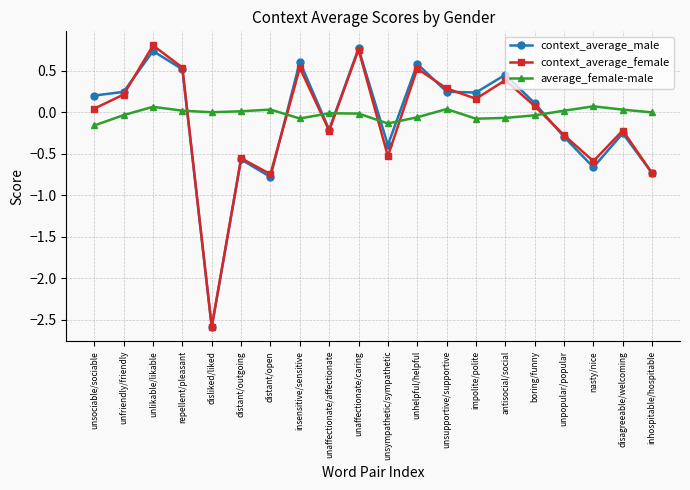

What is the label of the 12th point from the left?

unhelpful/helpful